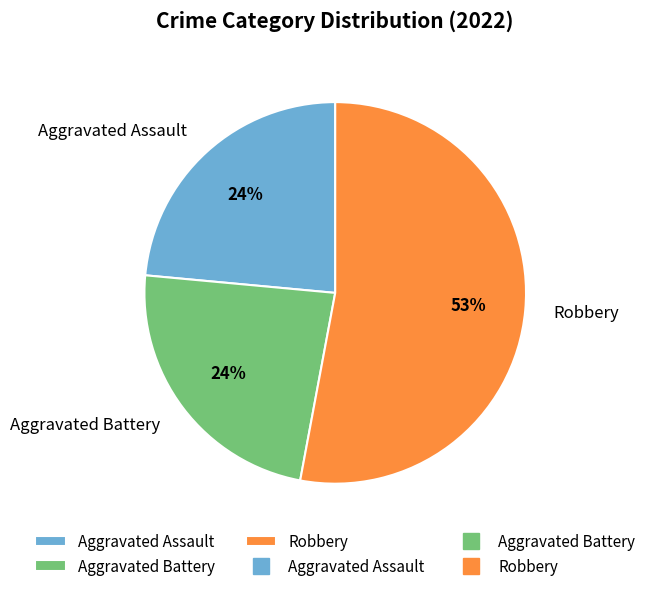

How many slices are in this pie chart?

3